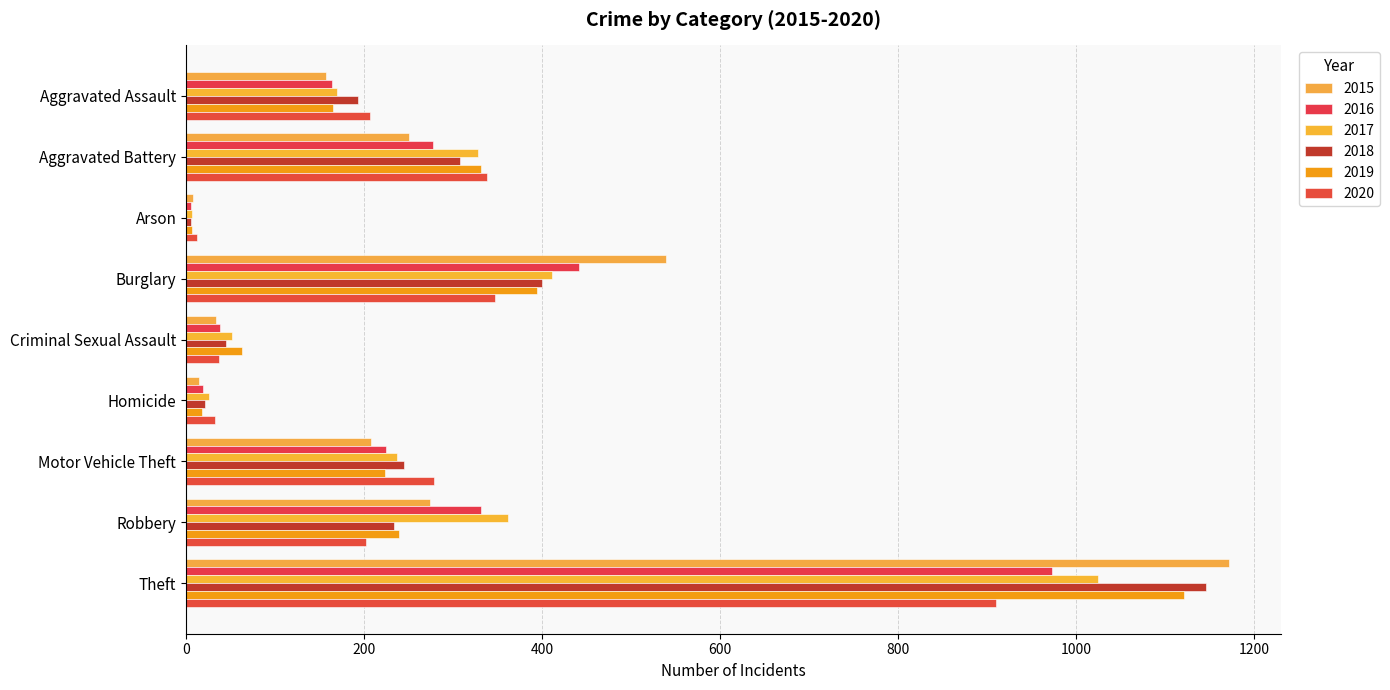

What is the difference between the maximum and second lowest values in the 2017 series?

999